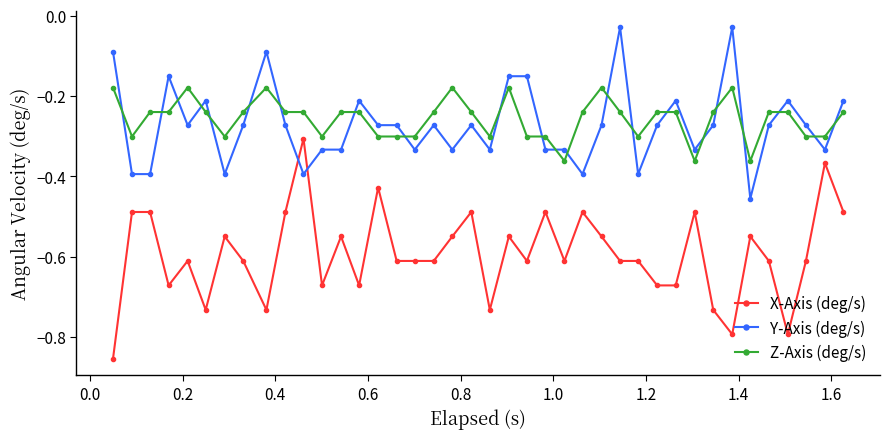

True or false: Y-Axis (deg/s) has more than 1 points higher than both neighbors.

True